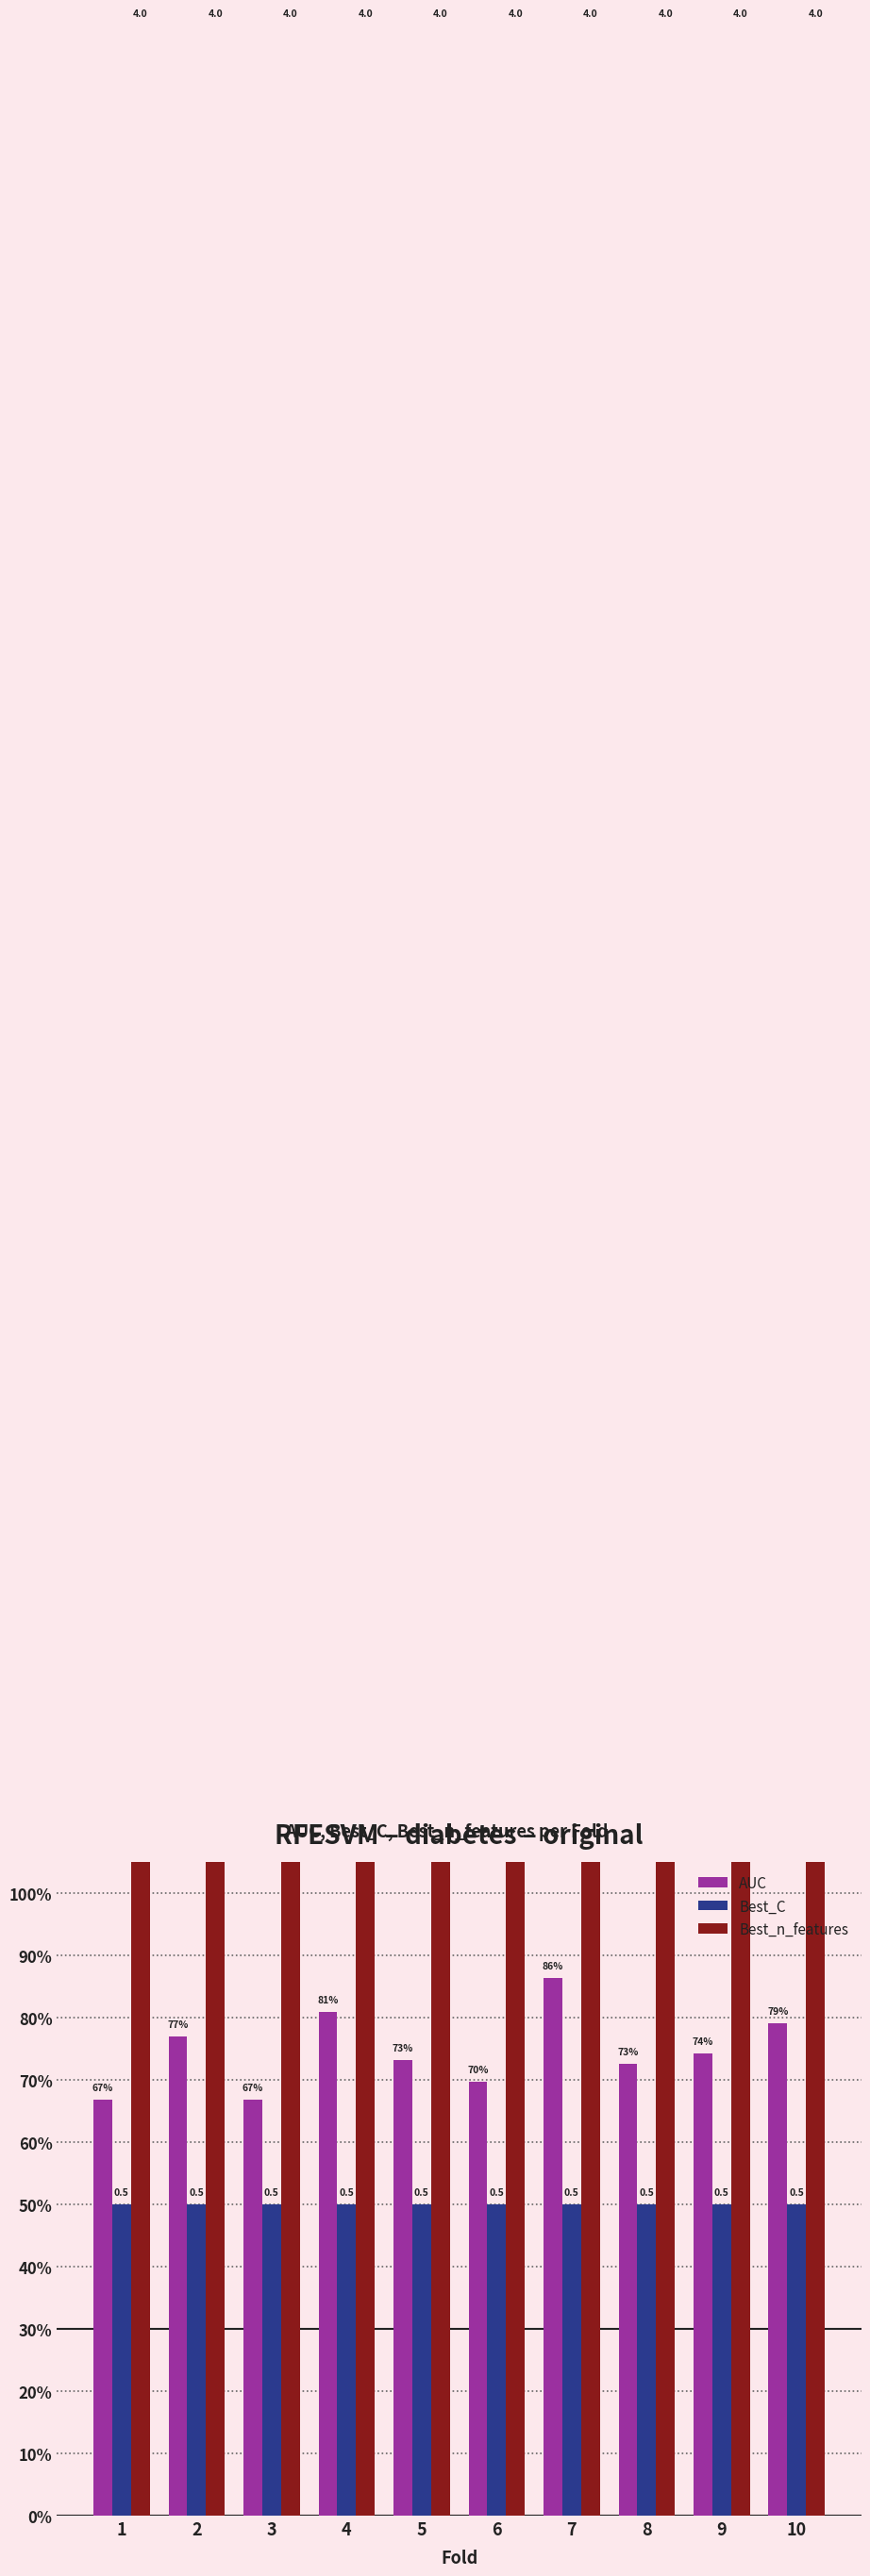

The Best_C series shows 0.5 at 9. True or false?

True